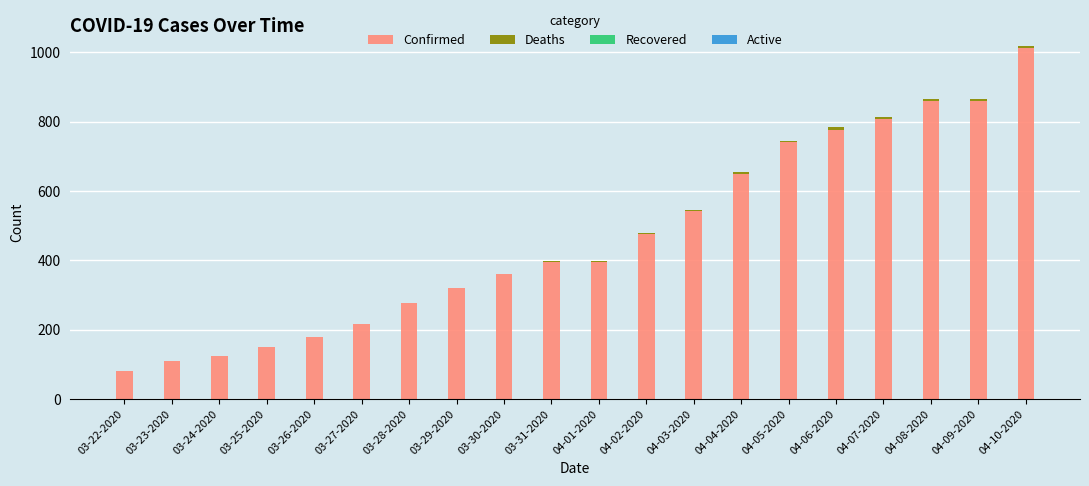

At which category is the sum across all series the highest?

04-10-2020